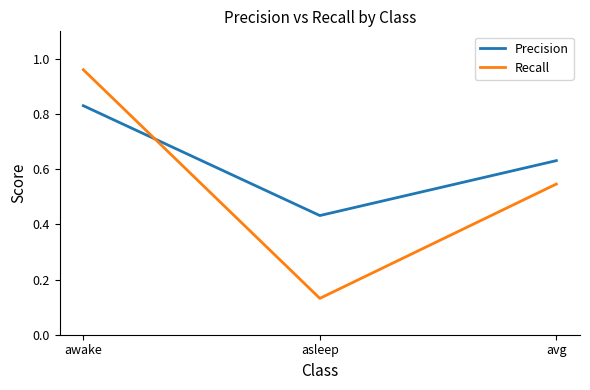

Which series has the largest total across all categories?

Precision